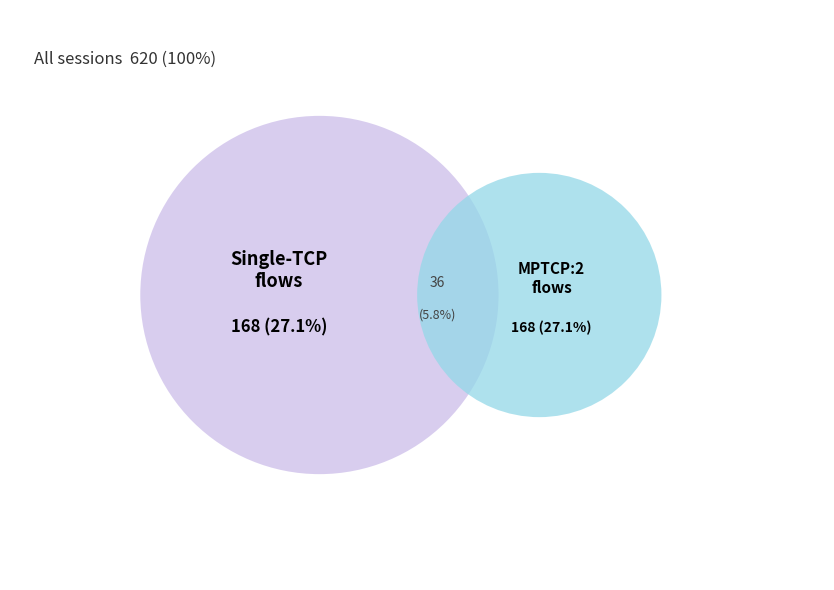

Is MPTCP:2 the majority of the pie?

No